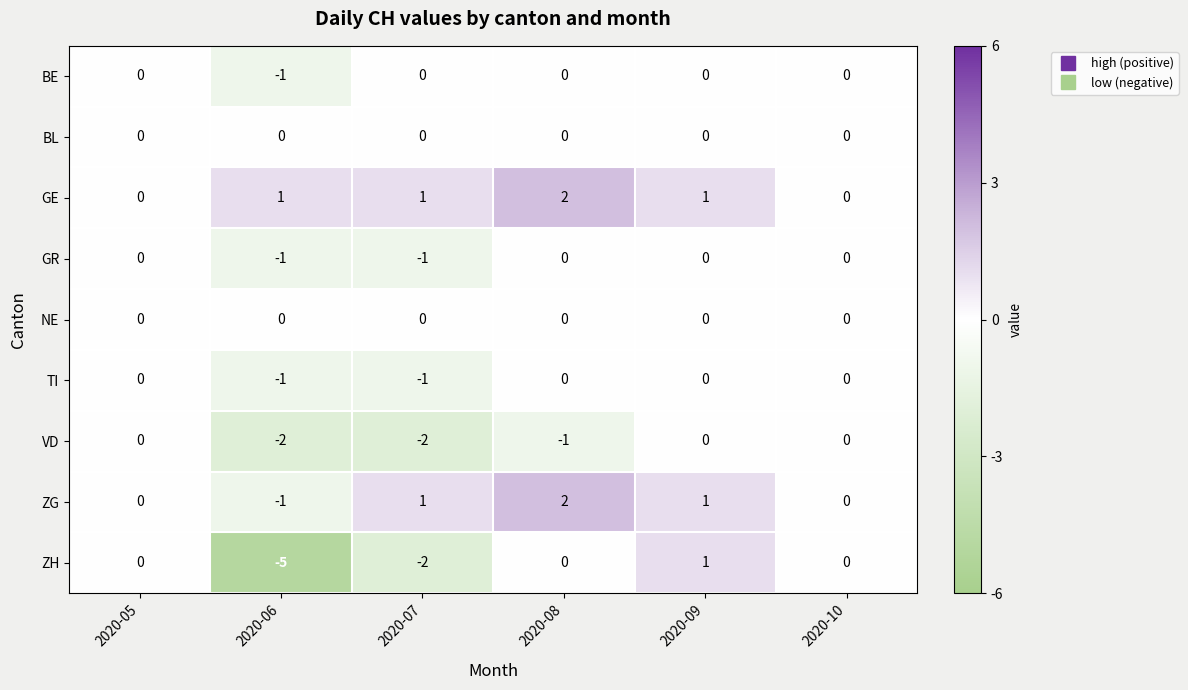

Which series has the largest range (max minus min)?

ZH